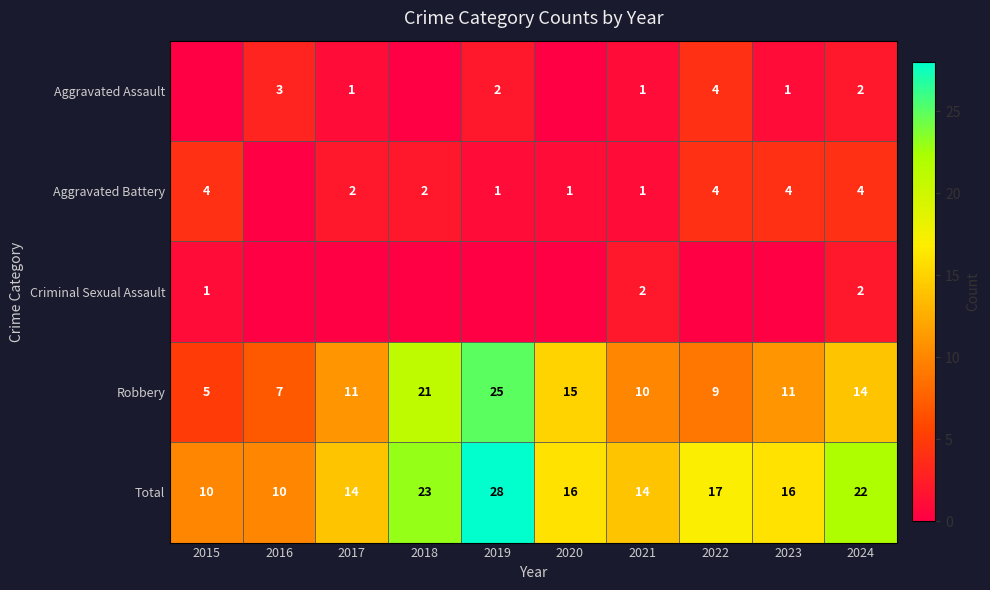

Where is Robbery nearest to the value 15?

2020